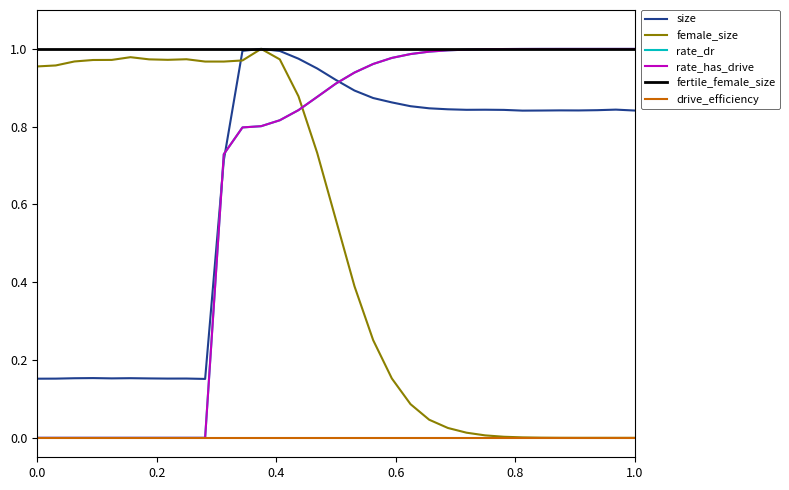

What is the difference between the maximum and minimum values in the rate_has_drive series?

1.0